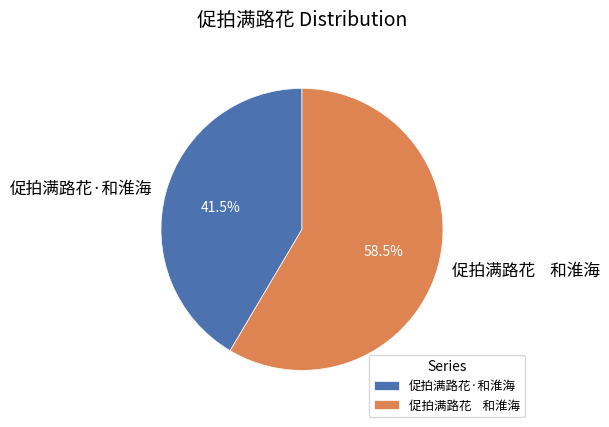

Which category accounts for the majority?

促拍满路花 和淮海